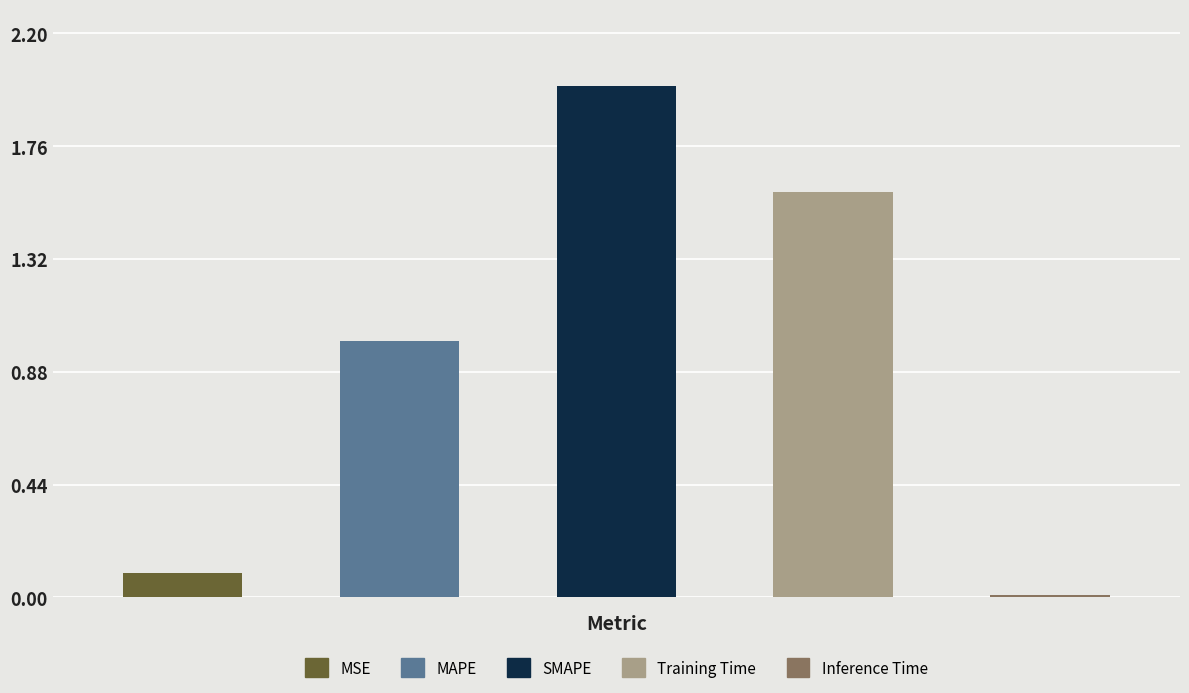

Reading right to left, list all the values displayed in this chart.

Inference Time=0.0	Training Time=1.6	SMAPE=2.0	MAPE=1.0	MSE=0.1